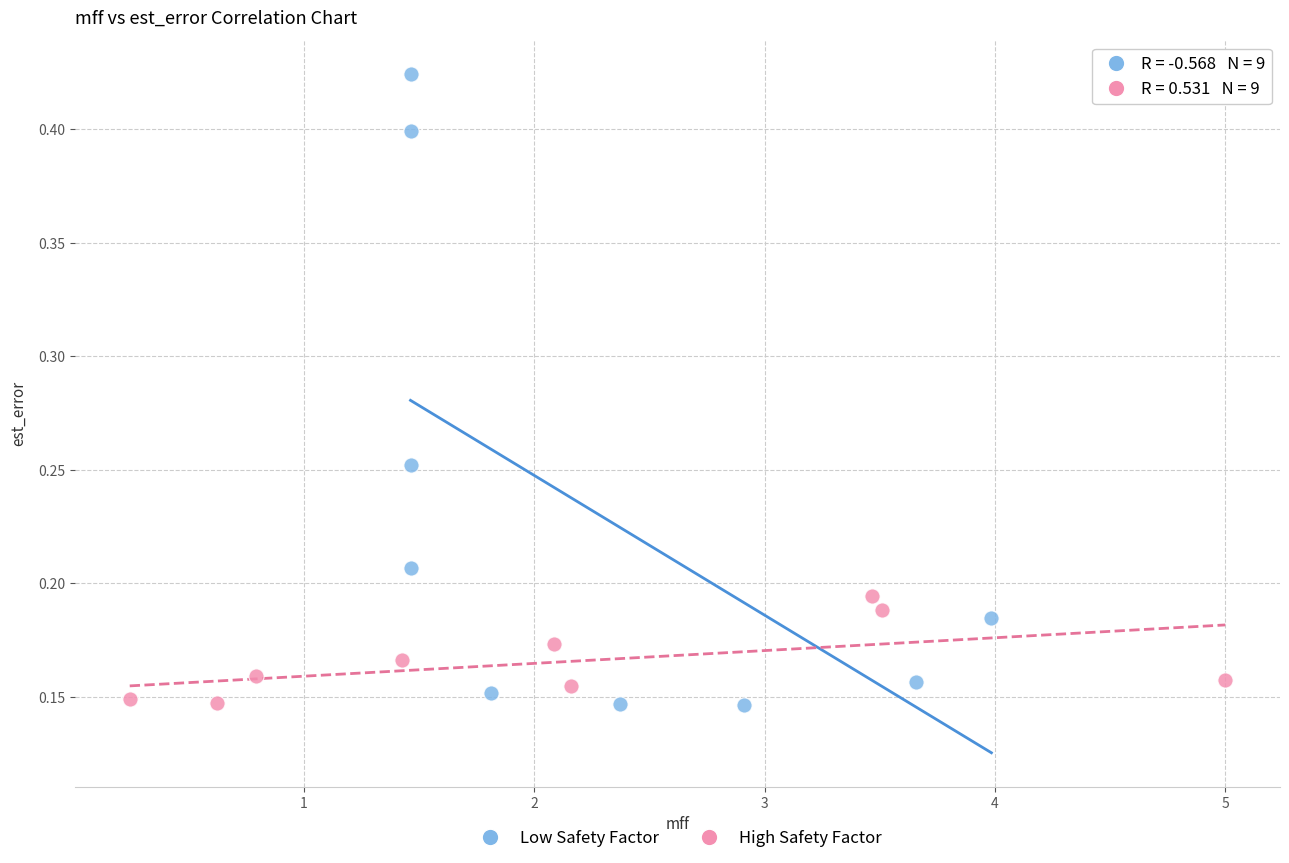

Which series has the widest spread of Y values?

Low Safety Factor